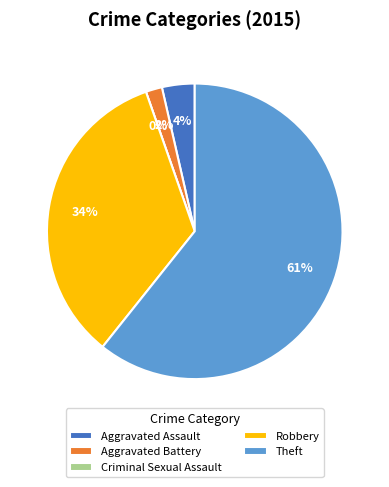

Do Aggravated Assault and Criminal Sexual Assault together represent more than half of the pie?

No